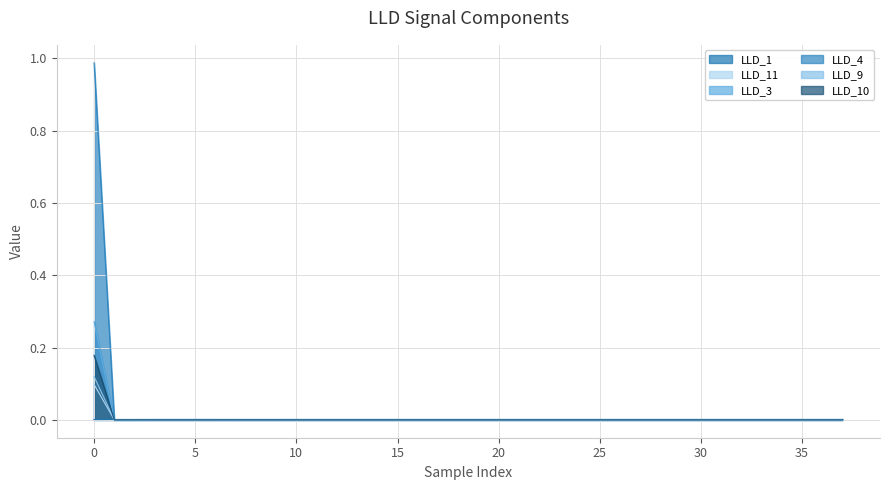

How many data points in LLD_10 are above 0?

1